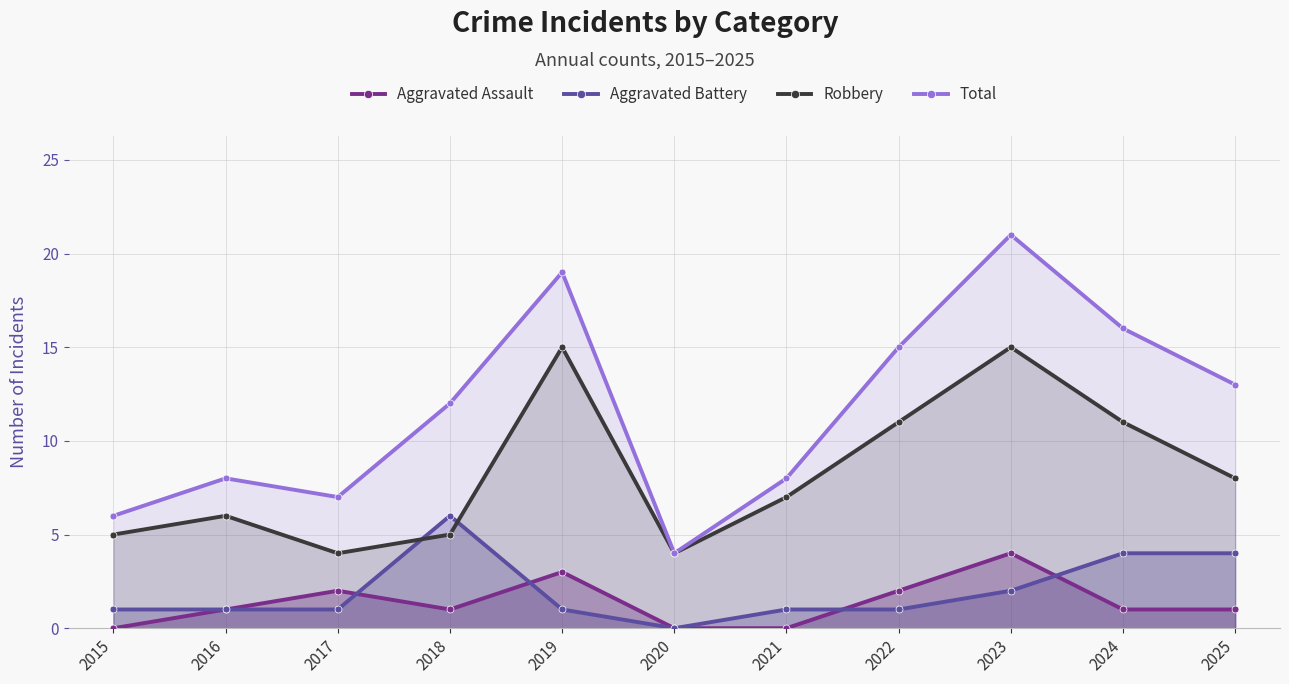

What is the average value of the Aggravated Assault series?

1